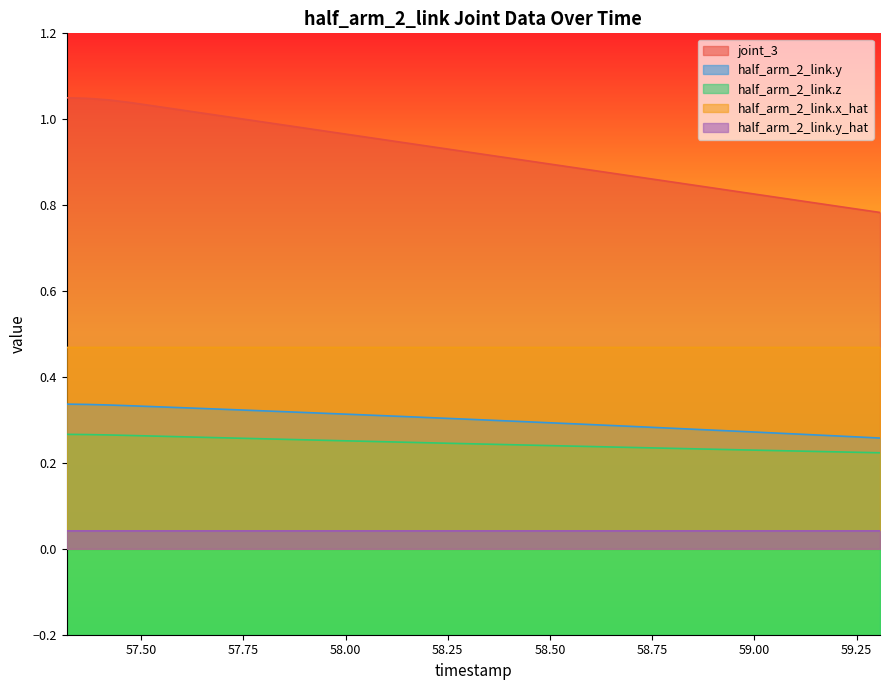

Between 58.236 and 58.338, which series saw the biggest shift?

joint_3